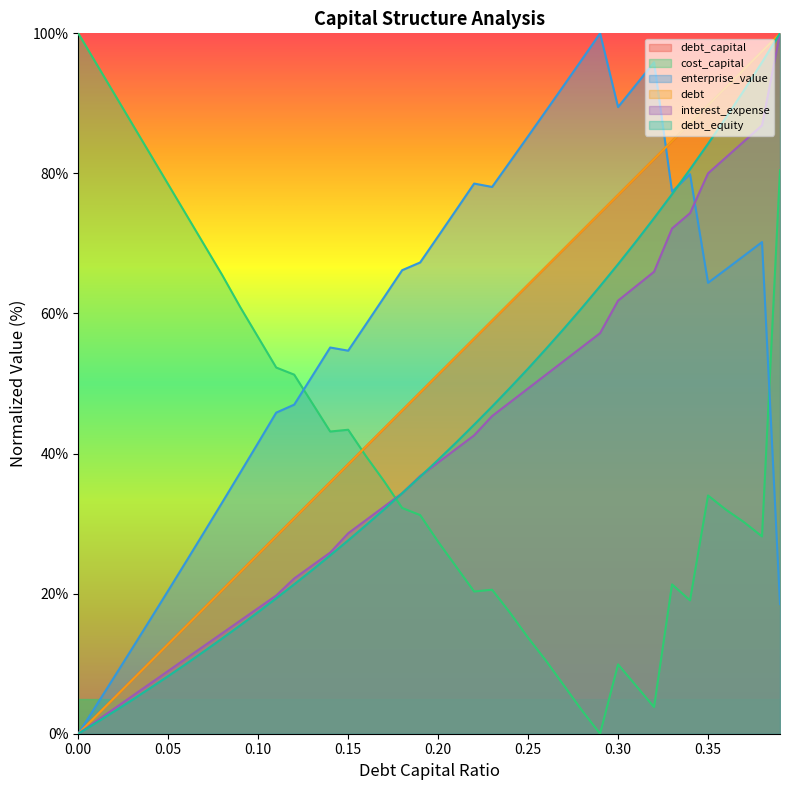

How many intersections are there between cost_capital and debt_equity?

1